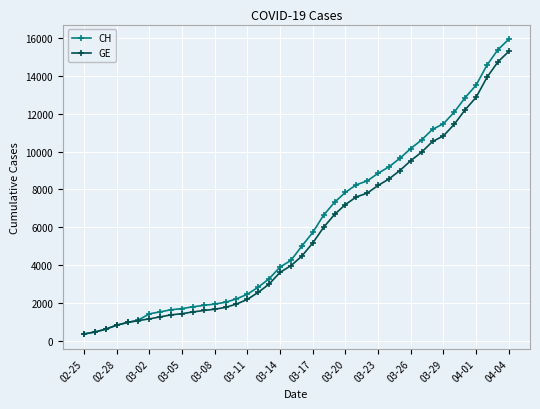

What is the average value of the CH series?

6053